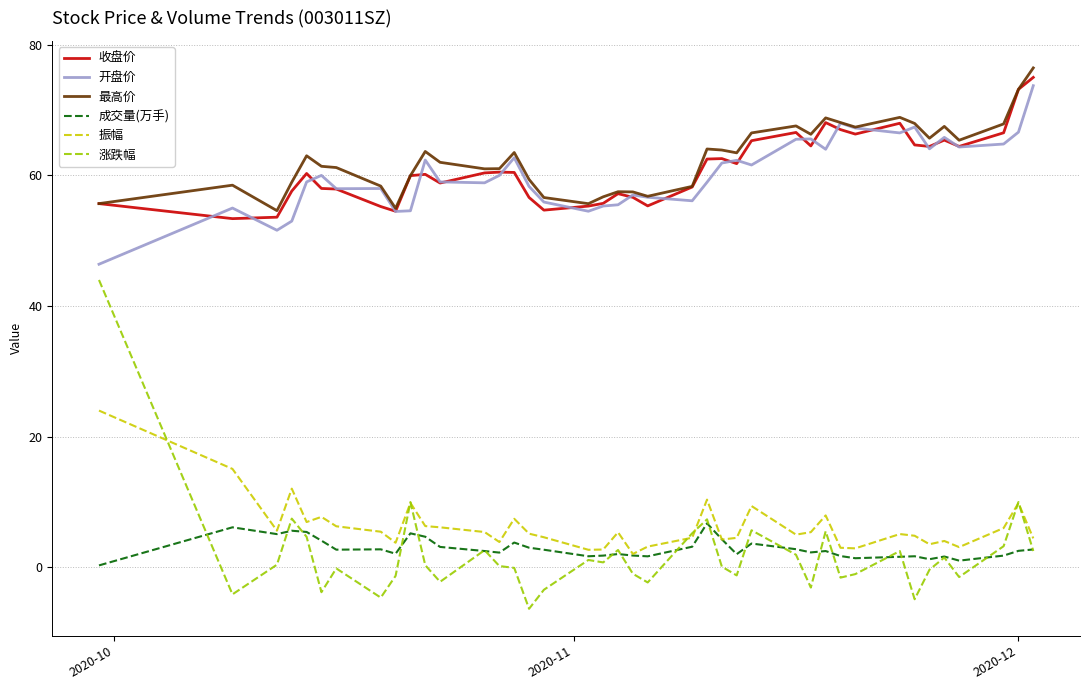

What is the maximum value shown in the chart?

76.5